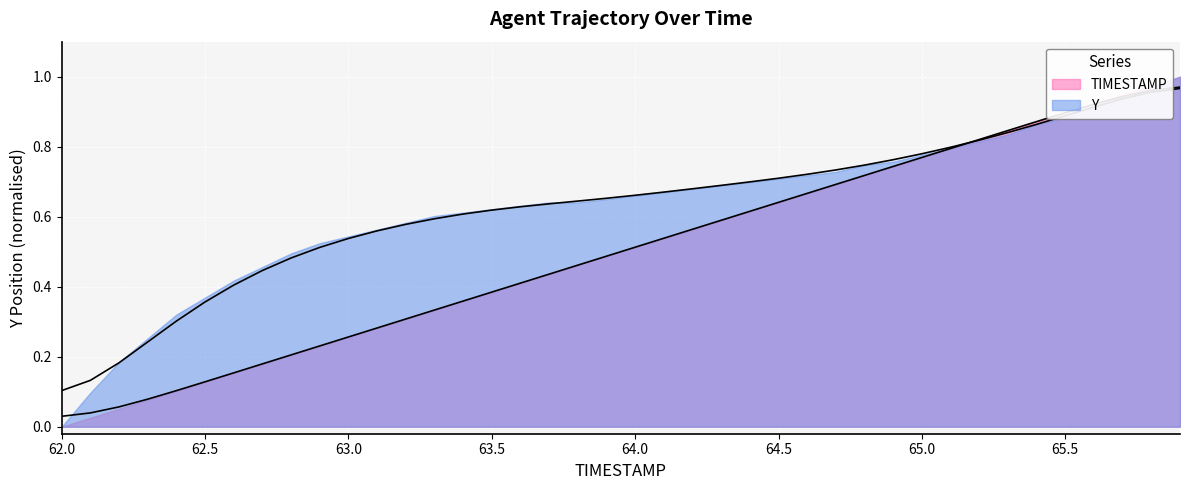

Is the value of Y at 23 greater than the value of TIMESTAMP at 10?

Yes